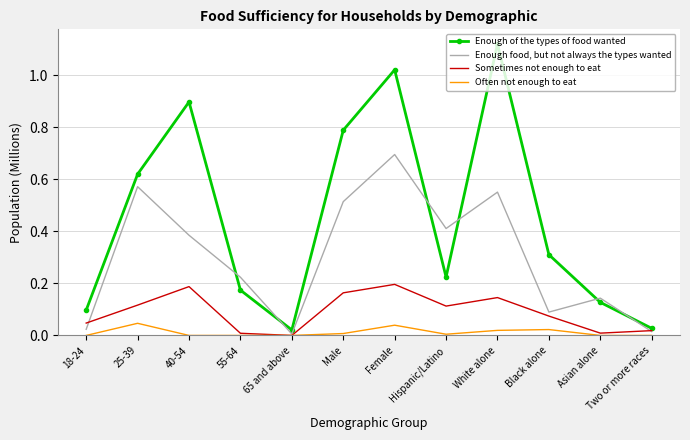

Is it true that Sometimes not enough to eat equals 0.0 at 65 and above?

True